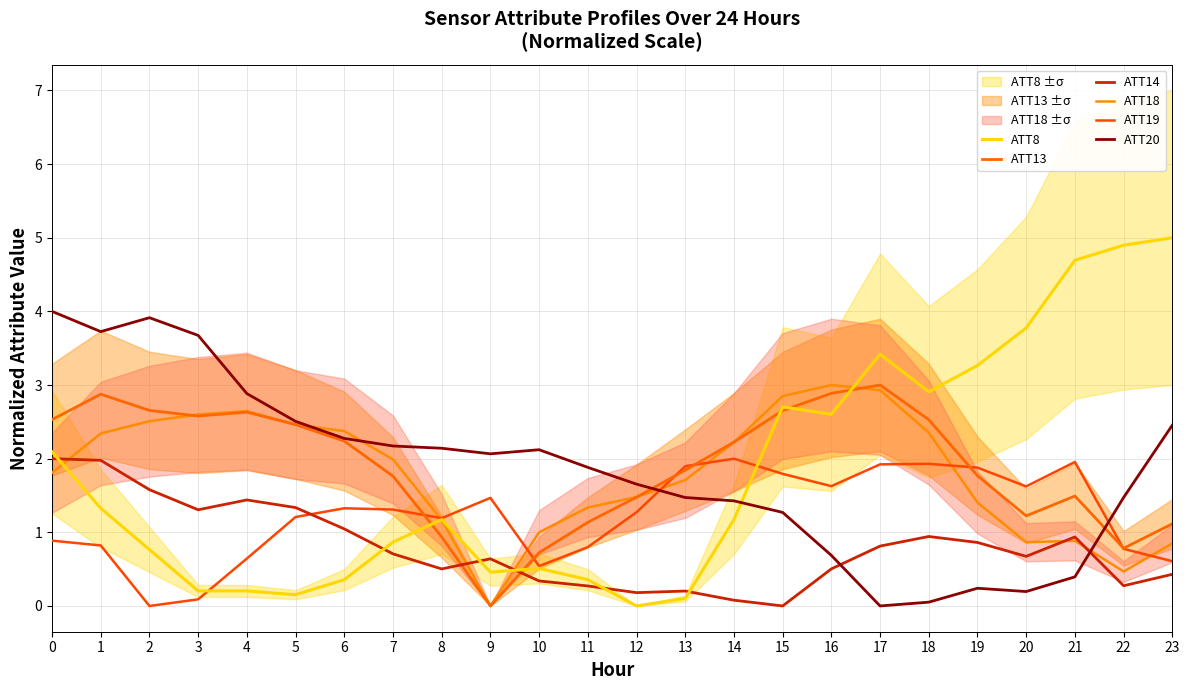

What is the difference between the maximum and minimum values in the ATT8 series?

5.0